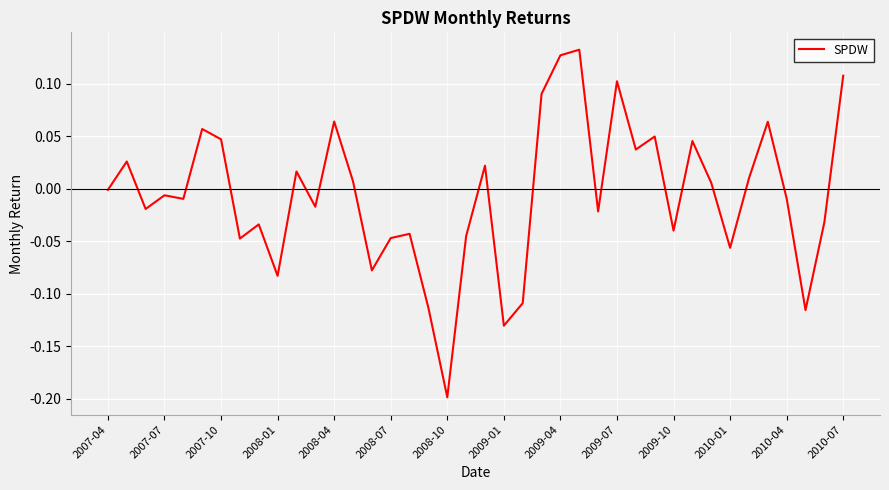

What is the difference between the maximum and minimum values?

0.3